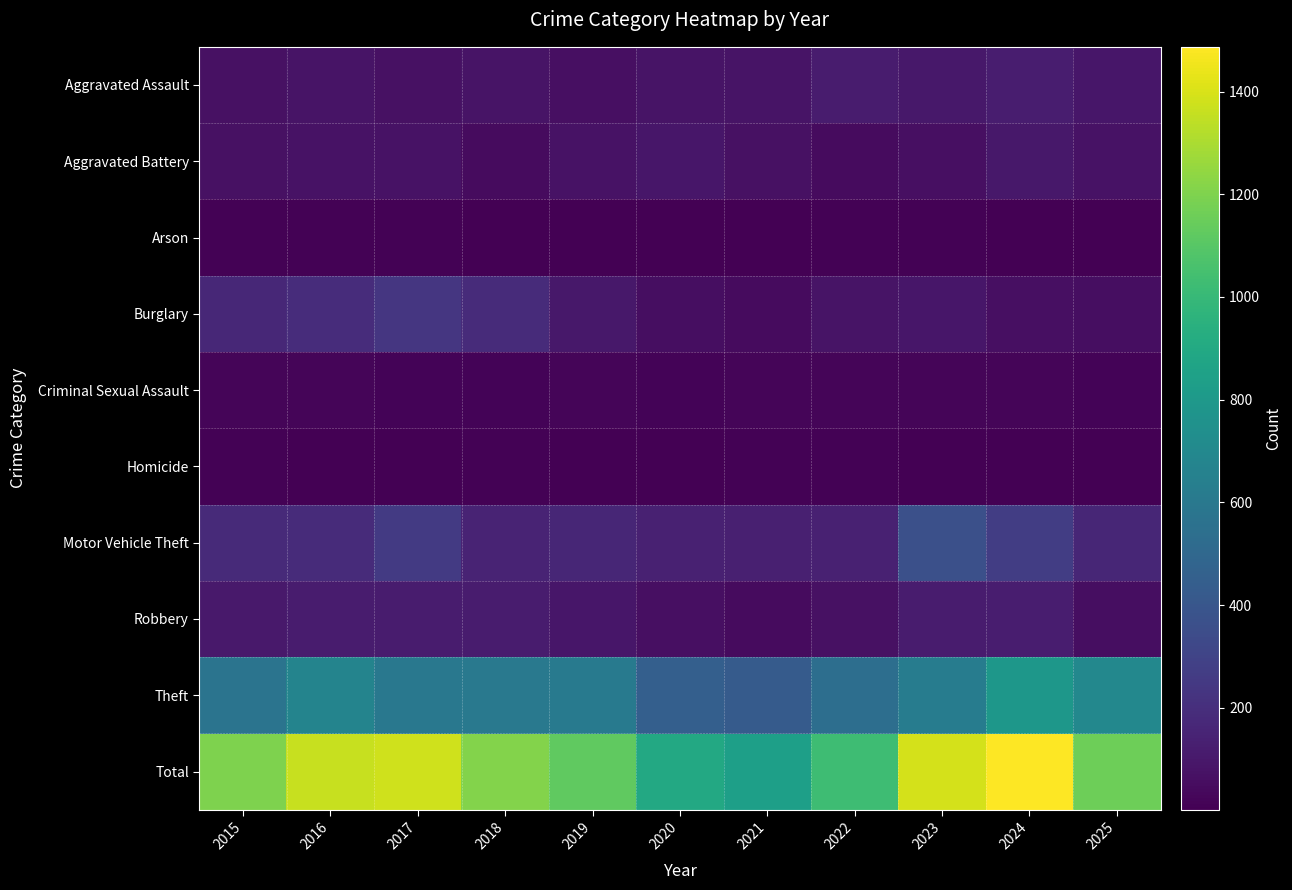

List the series in order of their peak value, highest first.

Total, Theft, Motor Vehicle Theft, Burglary, Aggravated Assault, Robbery, Aggravated Battery, Criminal Sexual Assault, Arson, Homicide